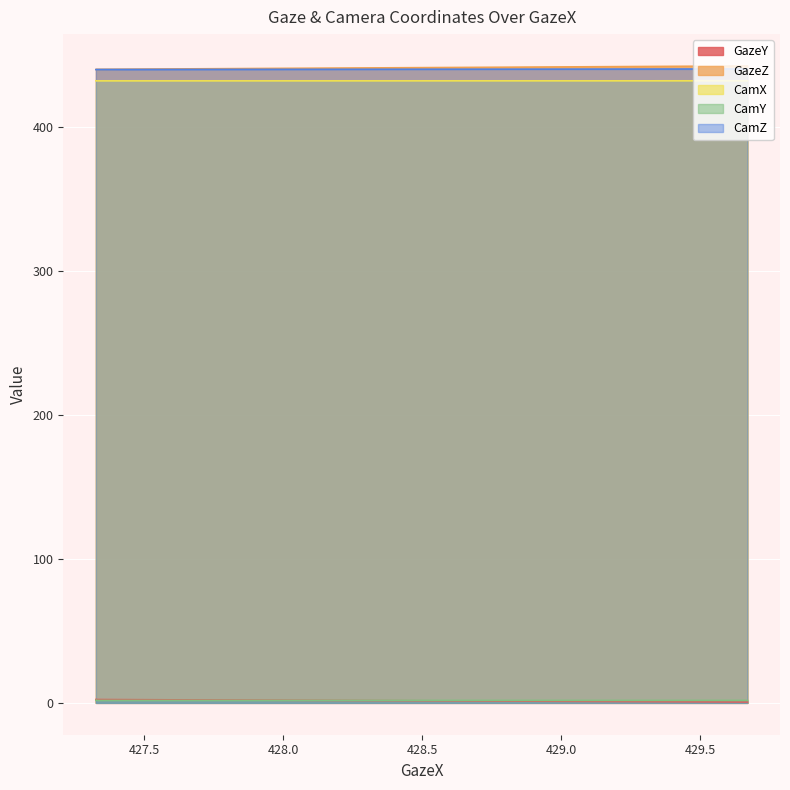

At 429.0, list the series in order from smallest to largest.

CamY, GazeY, CamX, CamZ, GazeZ